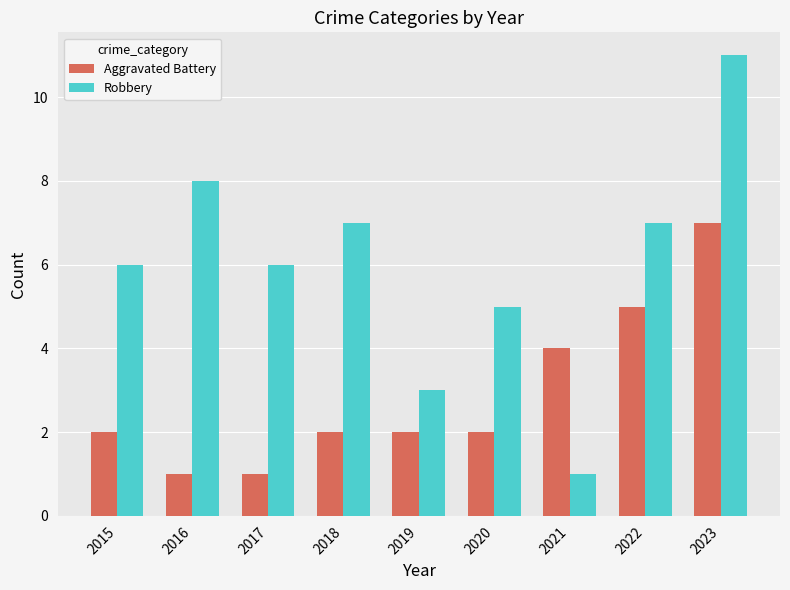

Rank the series at 2021 from highest to lowest value.

Aggravated Battery, Robbery